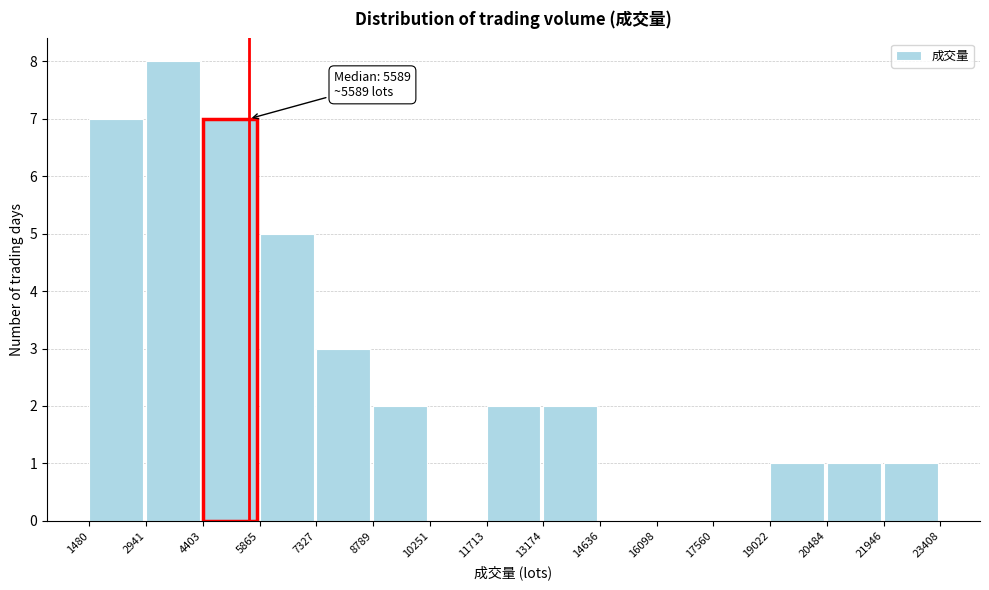

Over which range of the x-axis is the bar tallest?

2941 to 4403